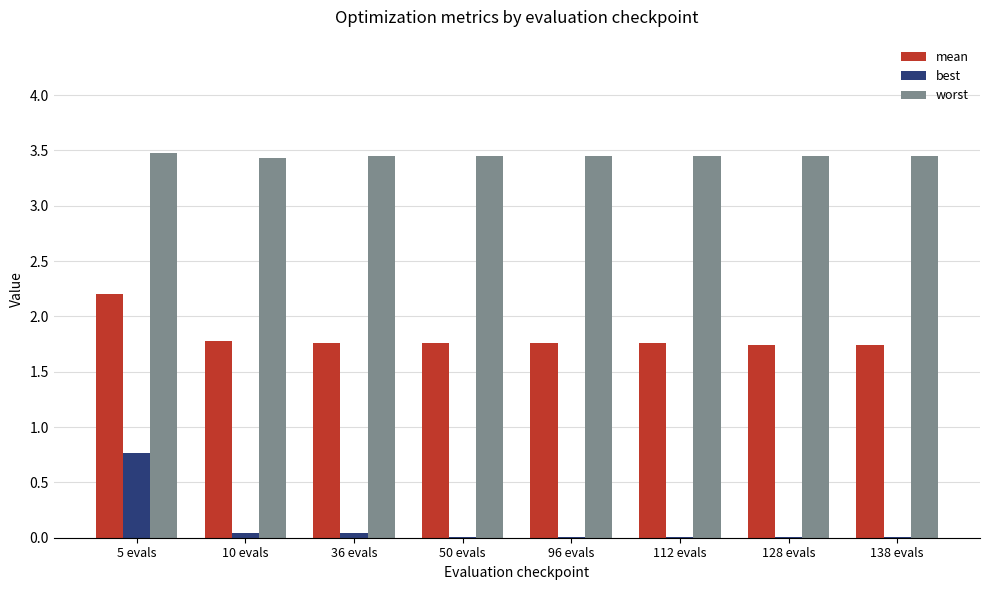

What is the greatest value displayed?

3.5